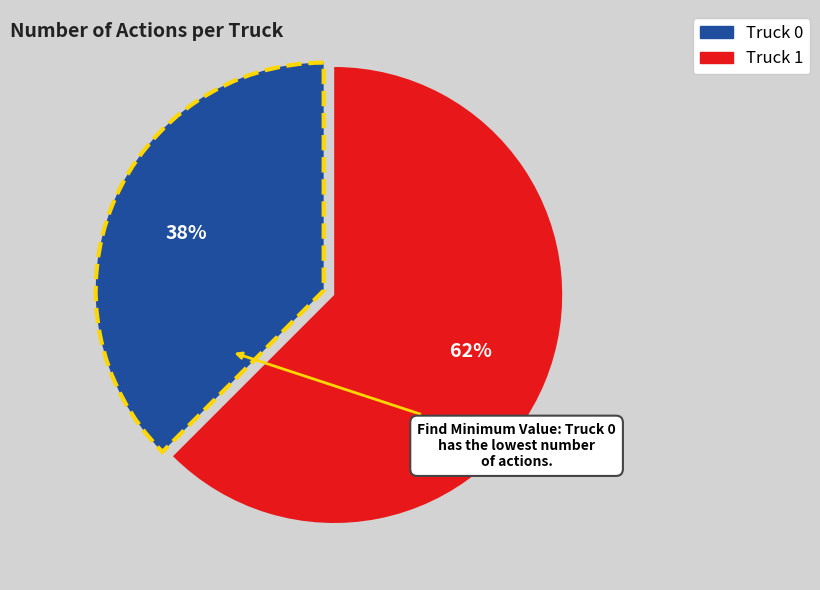

Approximately how many times larger is the value at Truck 0 compared to Truck 1?

0.6